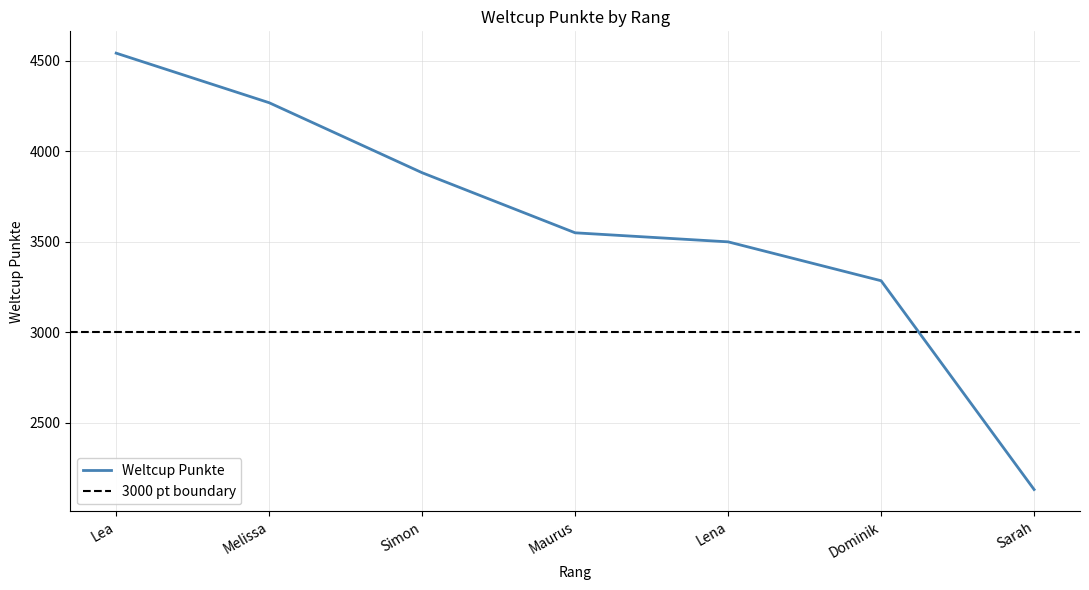

True or false: there are more than 1 points higher than both neighbors.

False